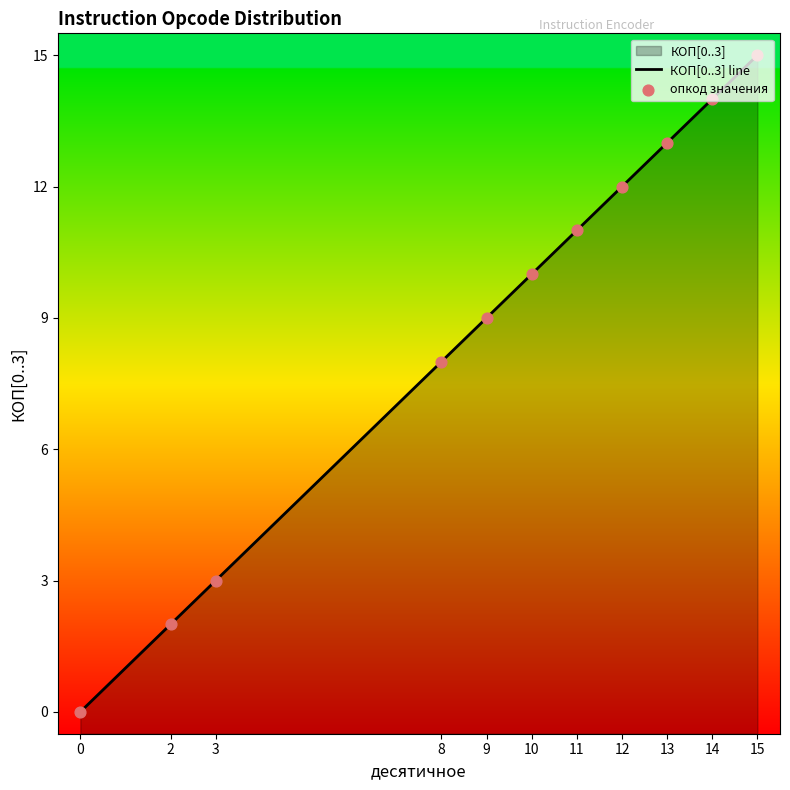

Which series reaches the minimum Y coordinate?

КОП[0..3] line